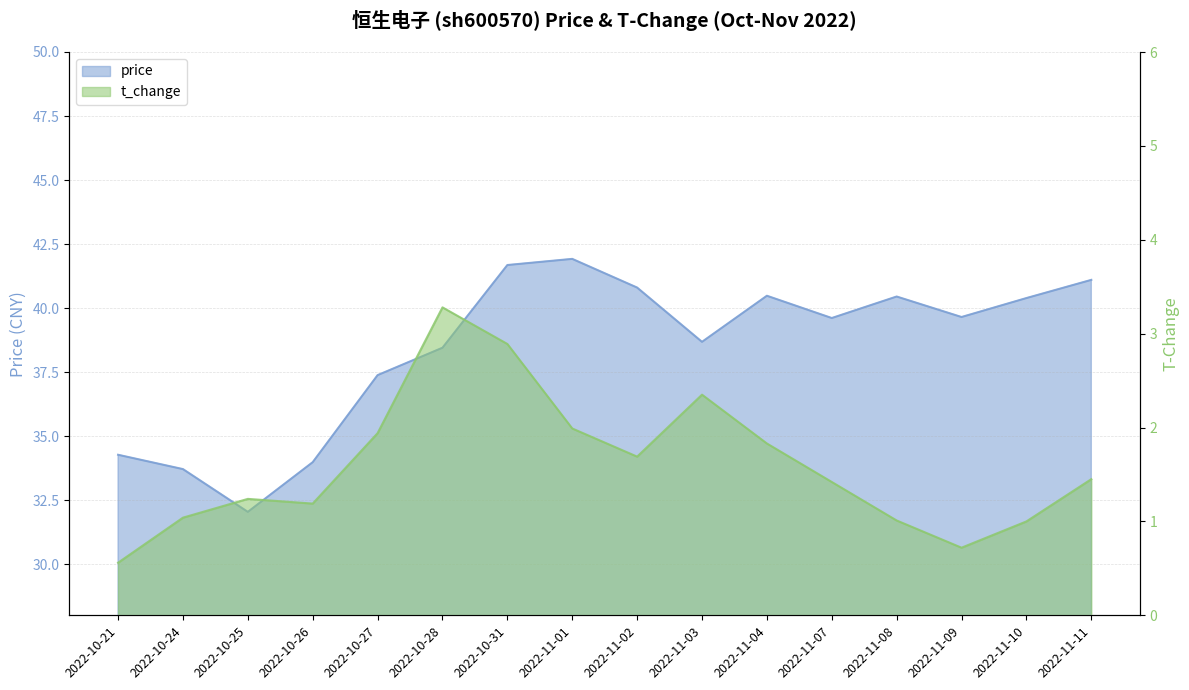

Does the chart display data point markers on the line(s)?

No